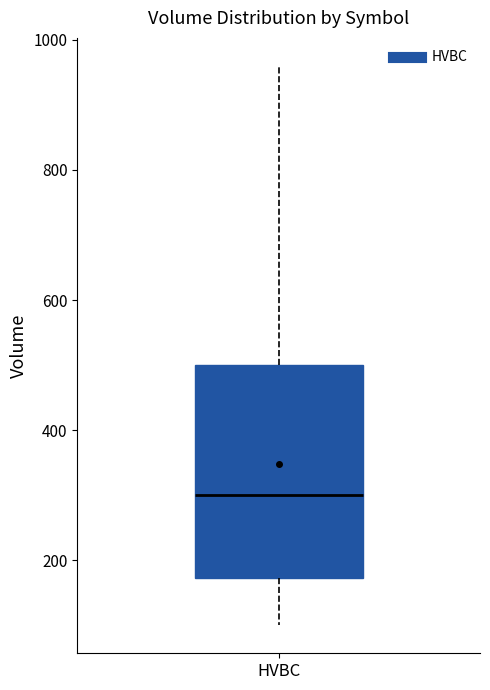

Transcribe this box plot: give where the median line is, the range the box spans, and where the two whiskers end, as read against the y-axis. The values are not printed on the chart, so give them approximately, as read against the axis.

median 300, box 180 to 500, whiskers 100 to 960